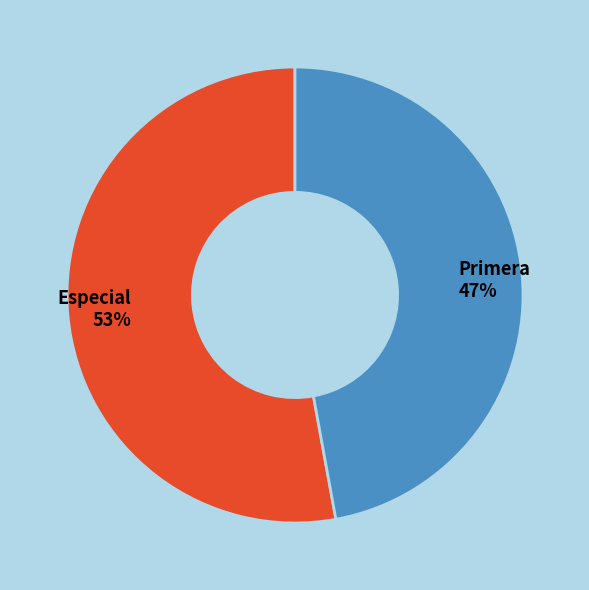

Is Especial the majority of the pie?

Yes